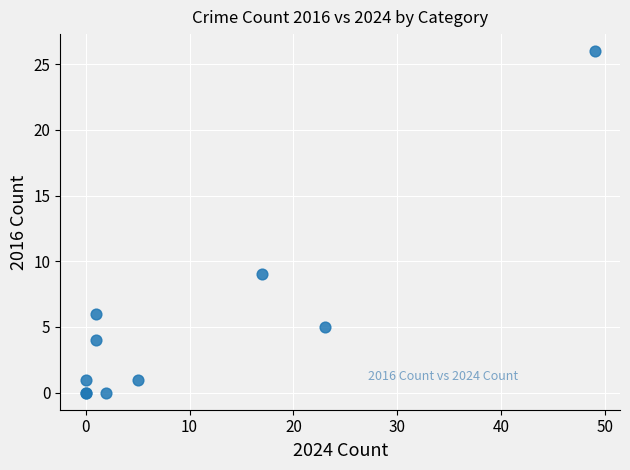

What Y value in the scatter plot is closest to 13?

9